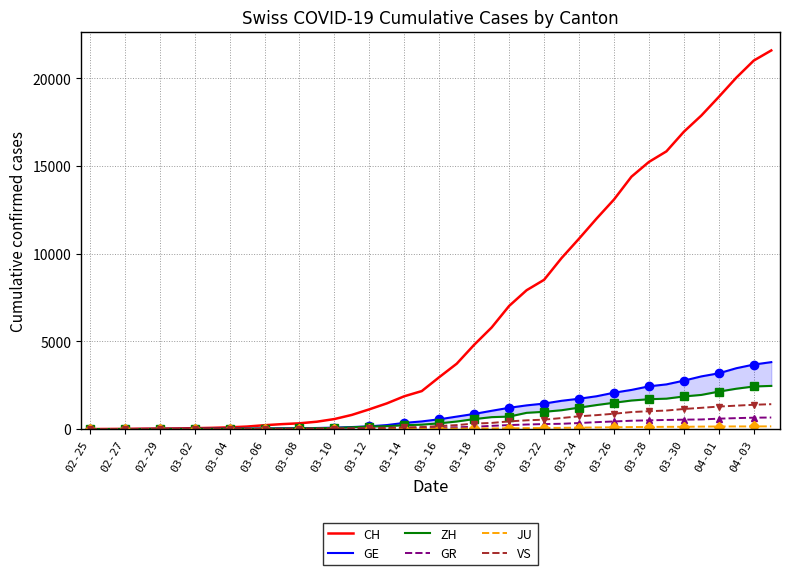

At which category is the sum across all series the highest?

39